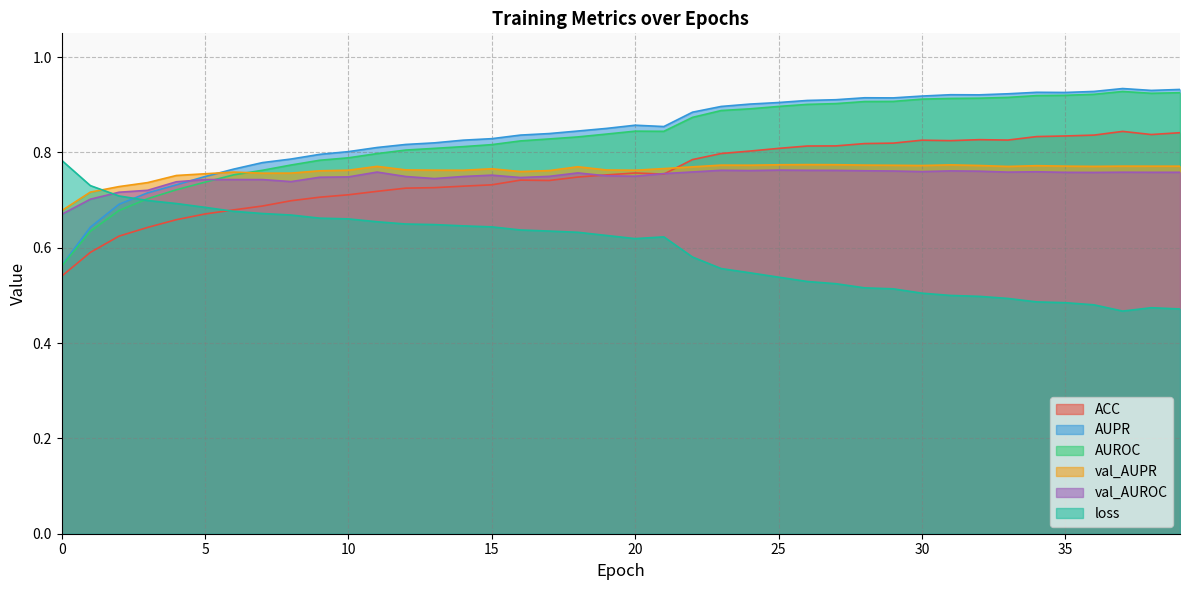

What is the spread (max minus min) of values at 24?

0.4